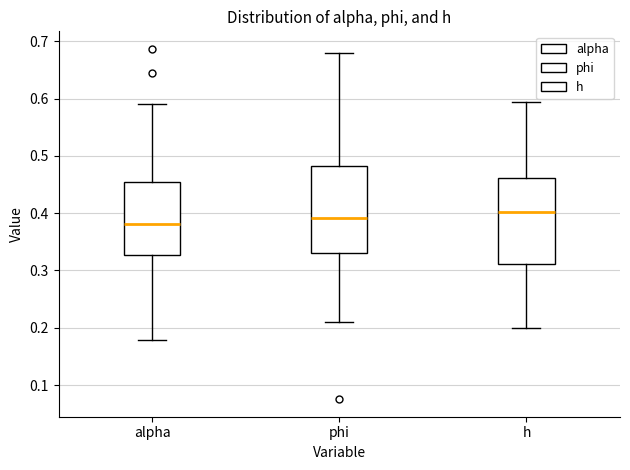

Where is the lower edge of the box for alpha on the y-axis? The values are not printed on the chart, so give them approximately, as read against the axis.

0.33